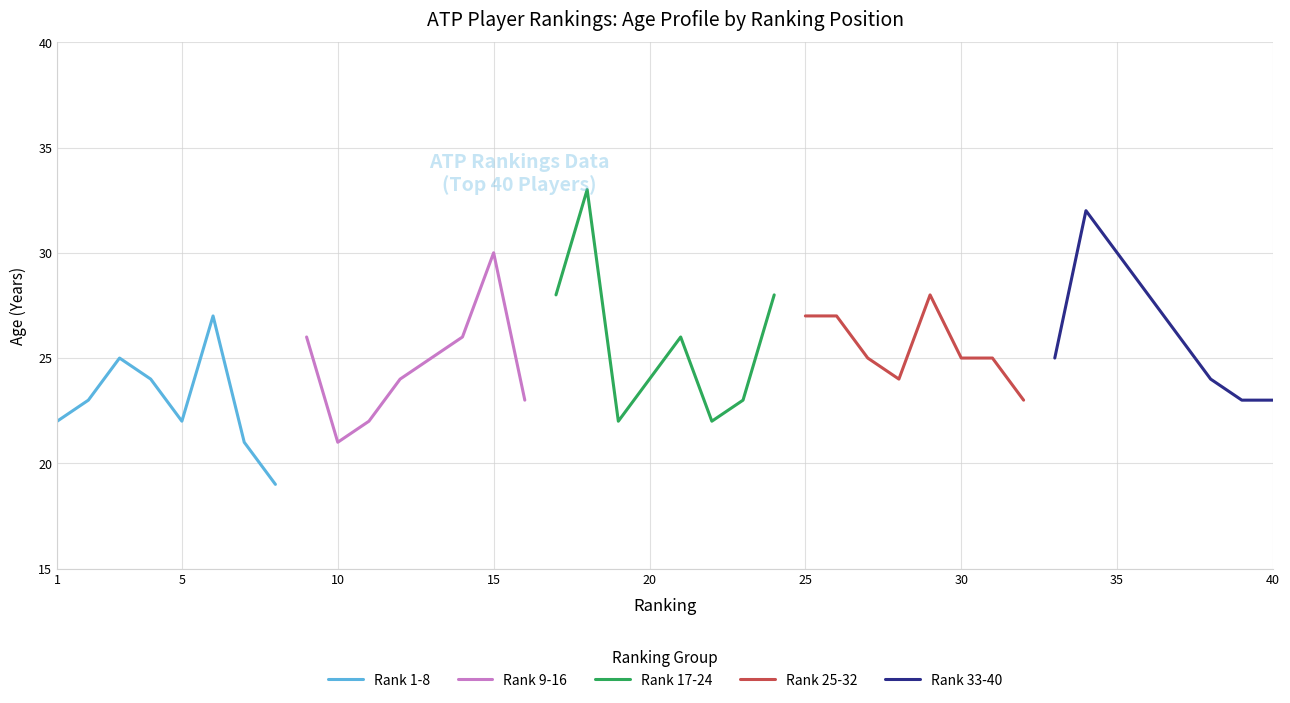

What is the average value of the Rank 17-24 series?

26